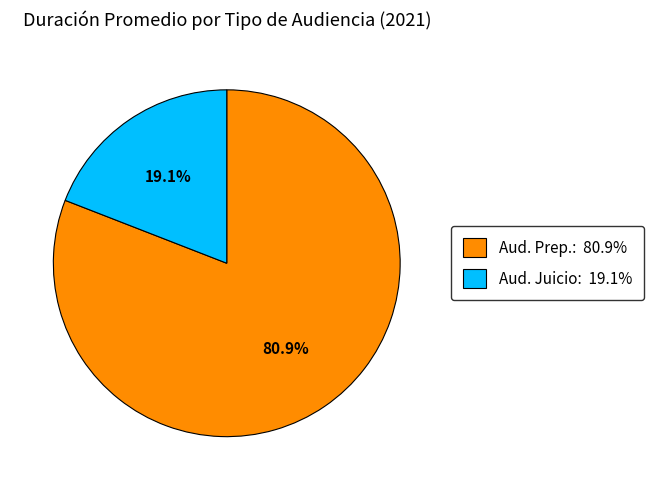

Does Aud. Prep.: 80.9% account for over 50% of the chart?

Yes